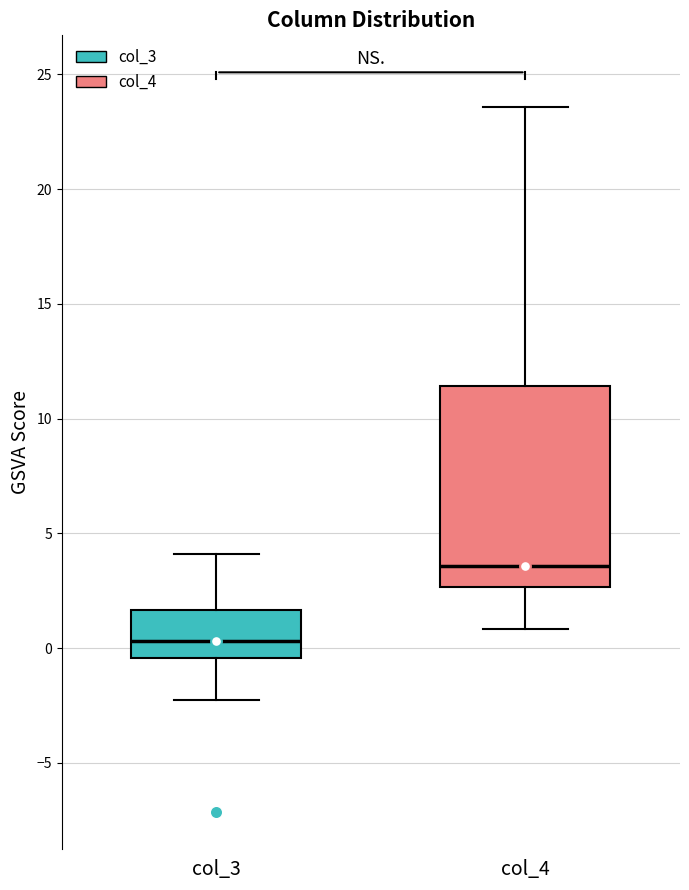

Where is the lower edge of the box for col_4 on the y-axis? The values are not printed on the chart, so give them approximately, as read against the axis.

2.5